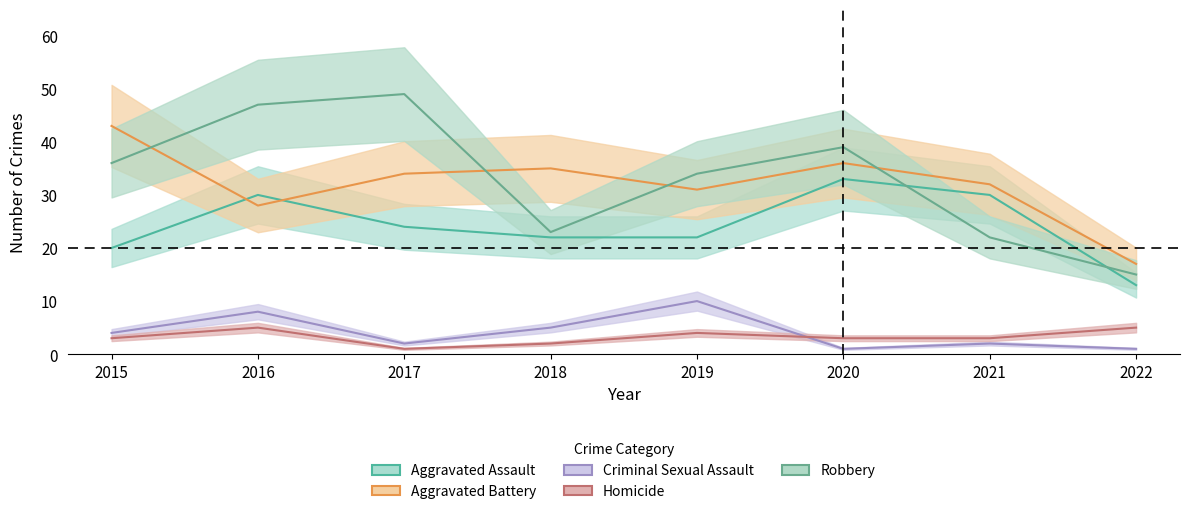

List the series in order of their peak value, lowest first.

Homicide, Criminal Sexual Assault, Aggravated Assault, Aggravated Battery, Robbery